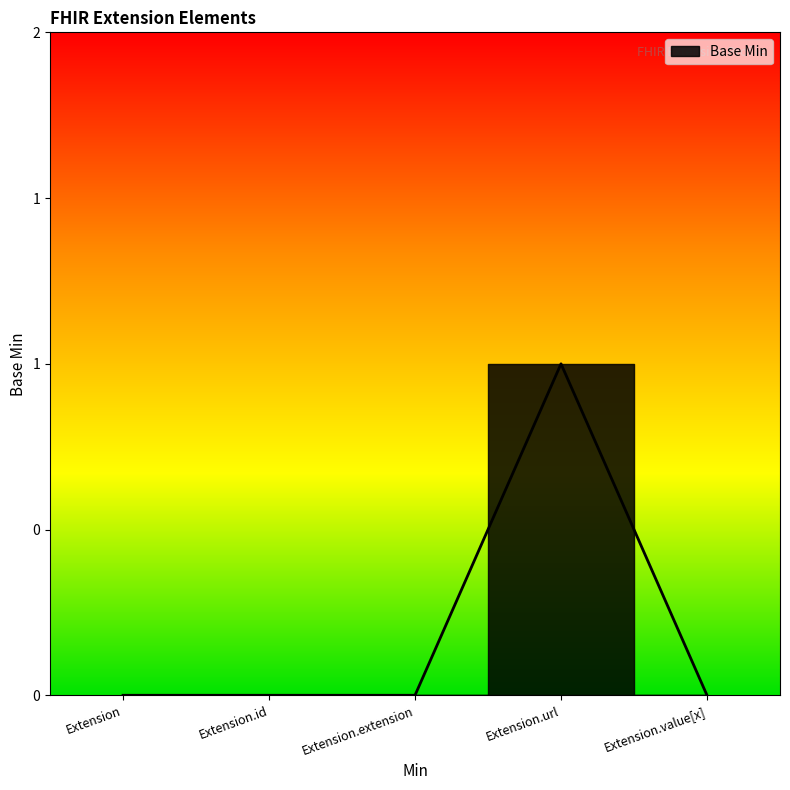

Reading left to right, what are all the values shown in this chart?

Extension=0	Extension.id=0	Extension.extension=0	Extension.url=1	Extension.value[x]=0